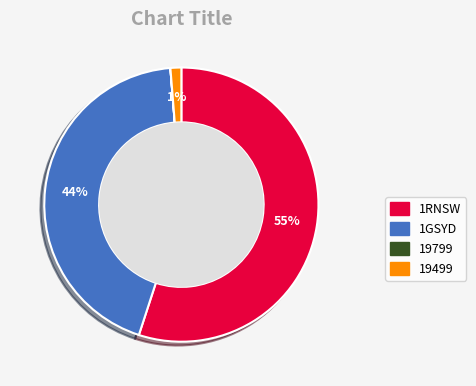

Between 1GSYD and 1RNSW, which is larger?

1RNSW